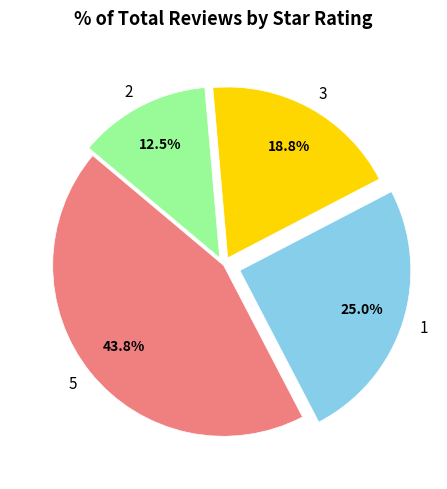

Which slice is the largest?

5